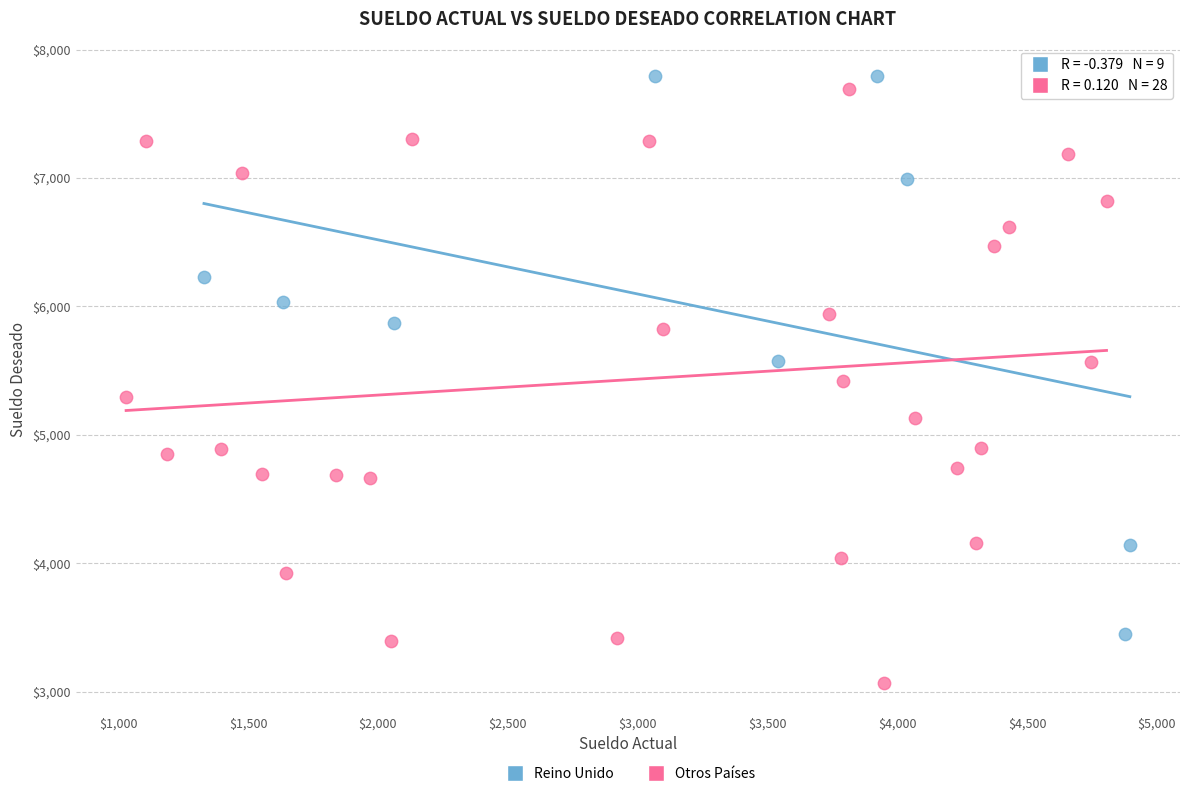

Which series contains the lowest Y value?

Otros Países